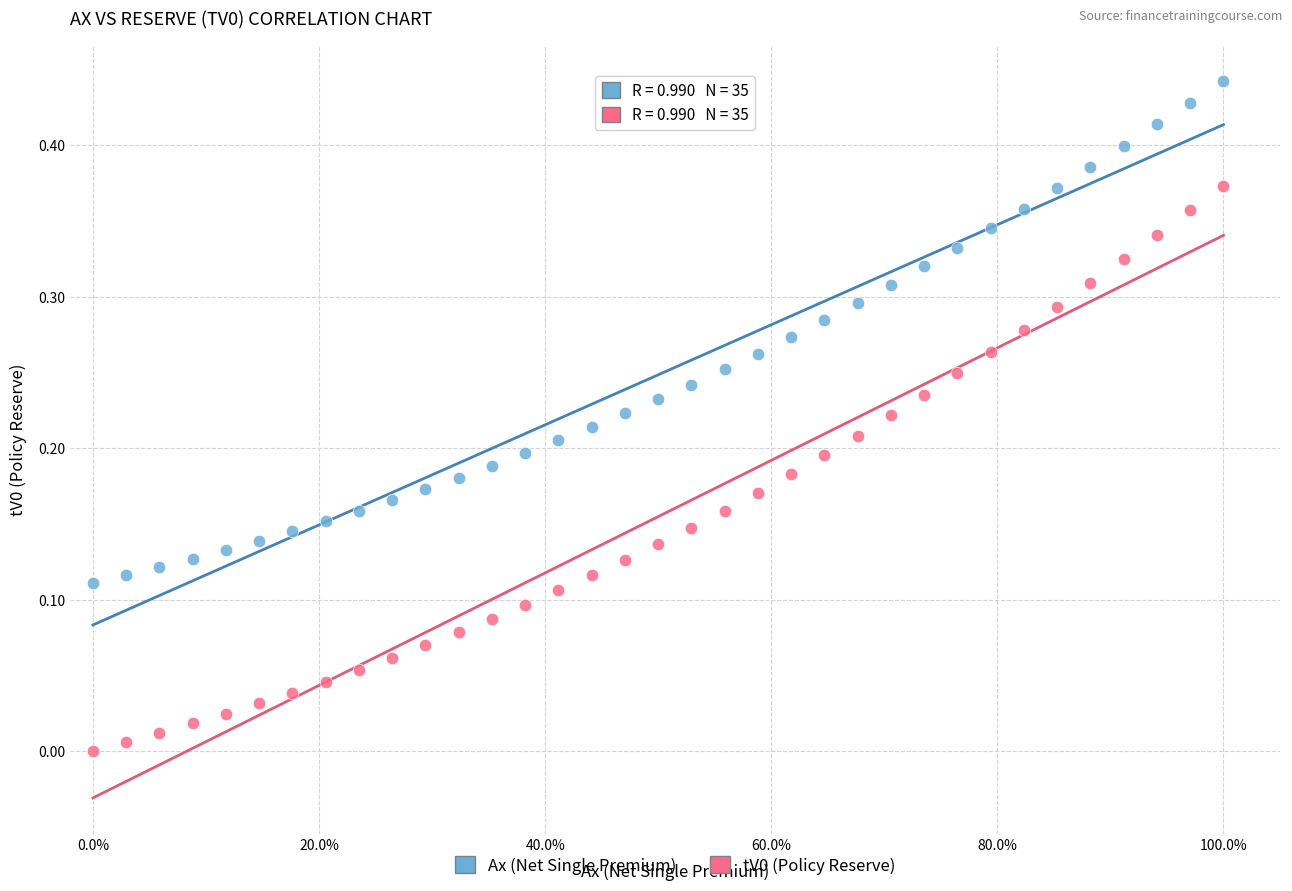

Which series reaches the maximum Y coordinate?

Ax (Net Single Premium)